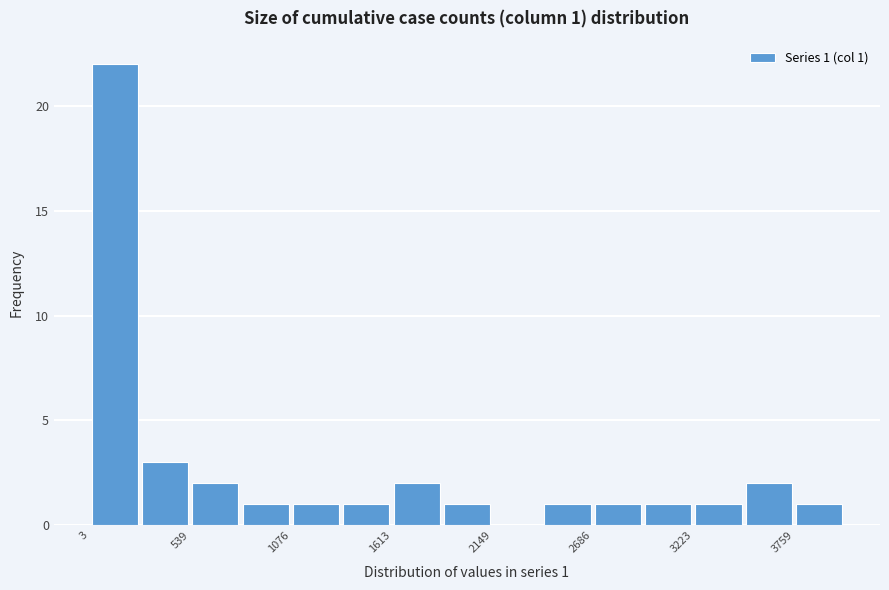

Around what value on the x-axis is the tallest bar? Give the approximate position of its centre, as read against the axis.

100